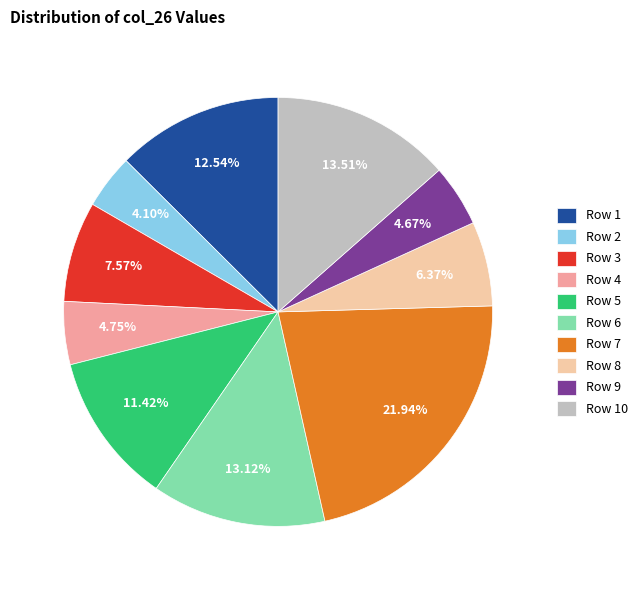

Which has a higher value, Row 10 or Row 4?

Row 10